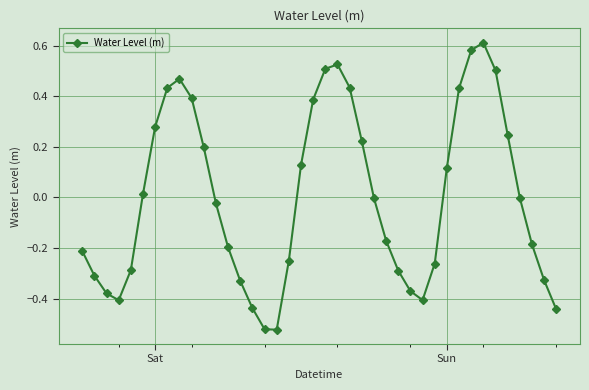

How many points are lower than both their immediate neighbors (excluding endpoints)?

3